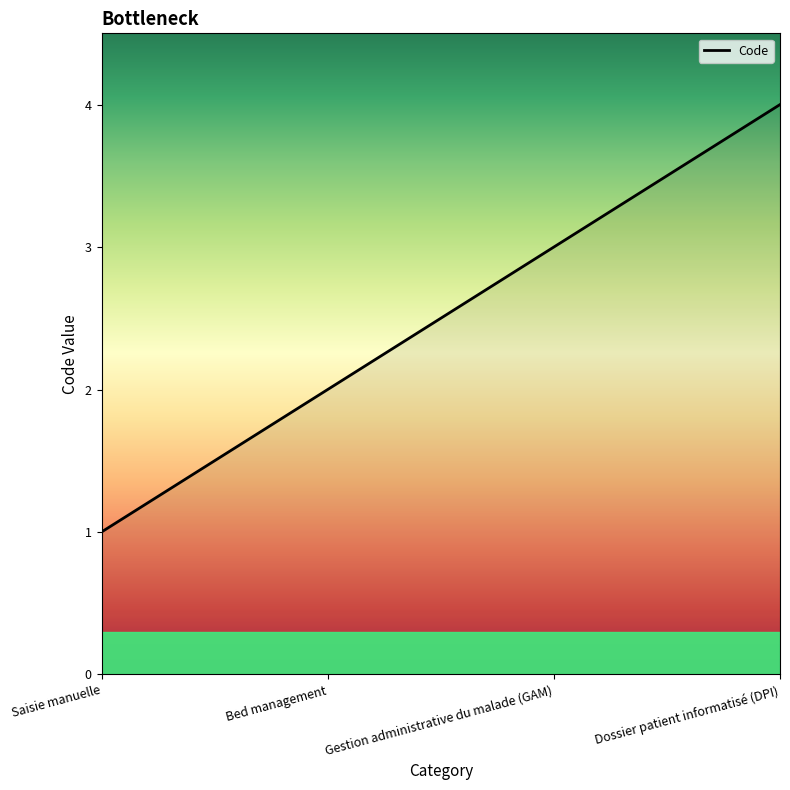

Is this an area chart (filled region under the line)?

No